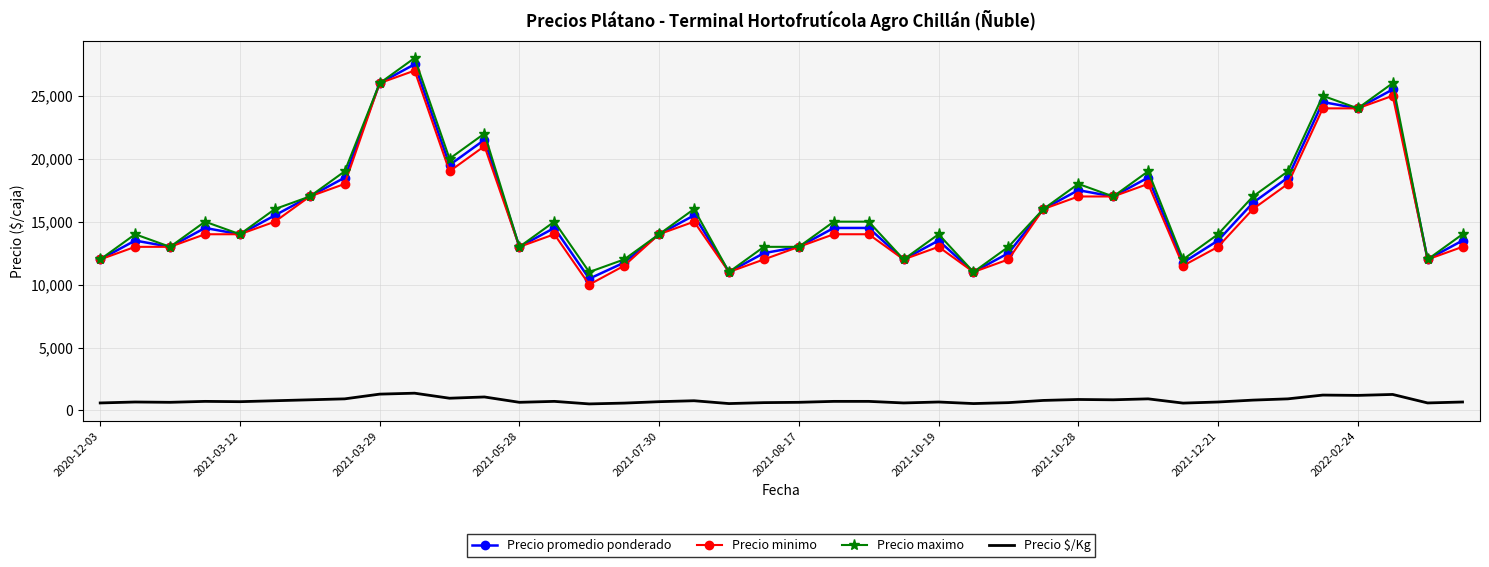

True or false: Precio $/Kg and Precio minimo cross at least once.

False